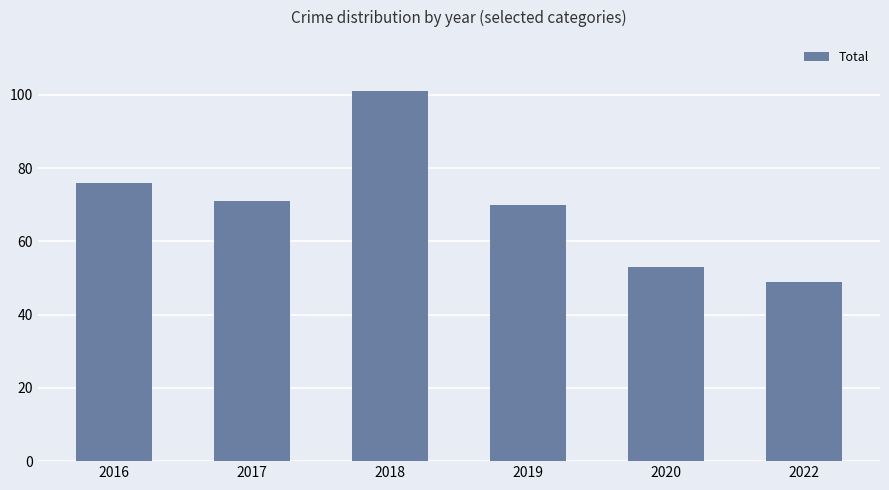

At which label does the data first exceed 71?

2016